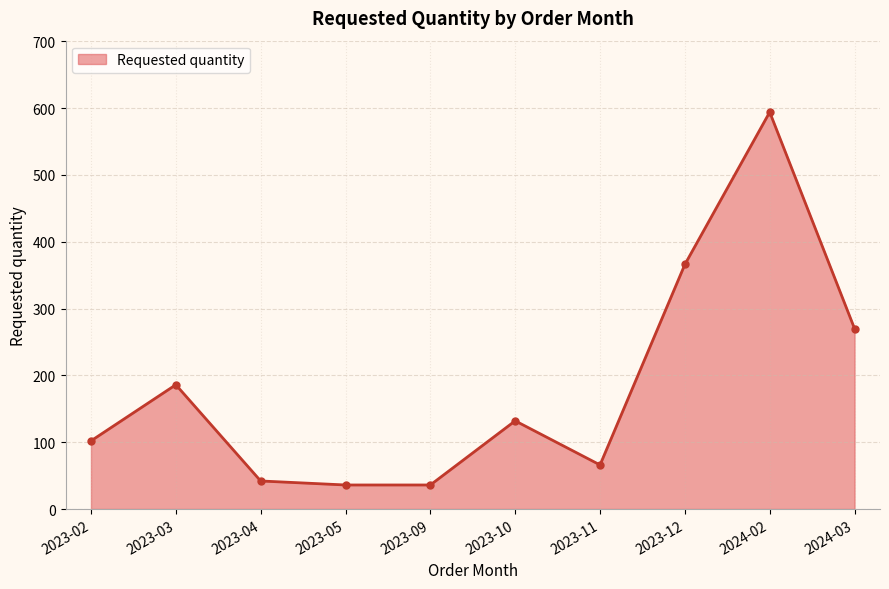

What position from the left is 2023-09?

5